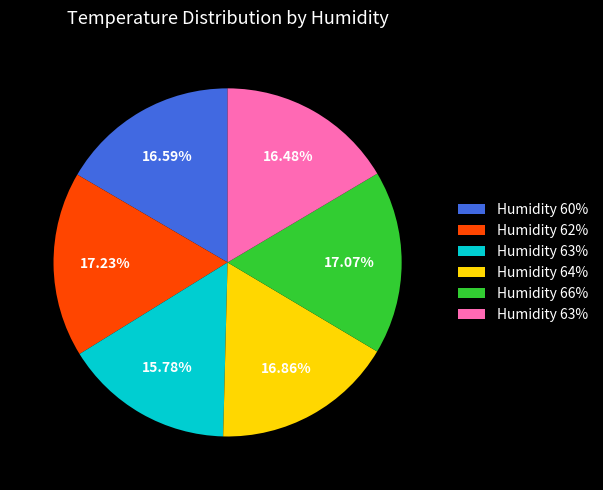

Is there any slice that represents more than half of the pie?

No